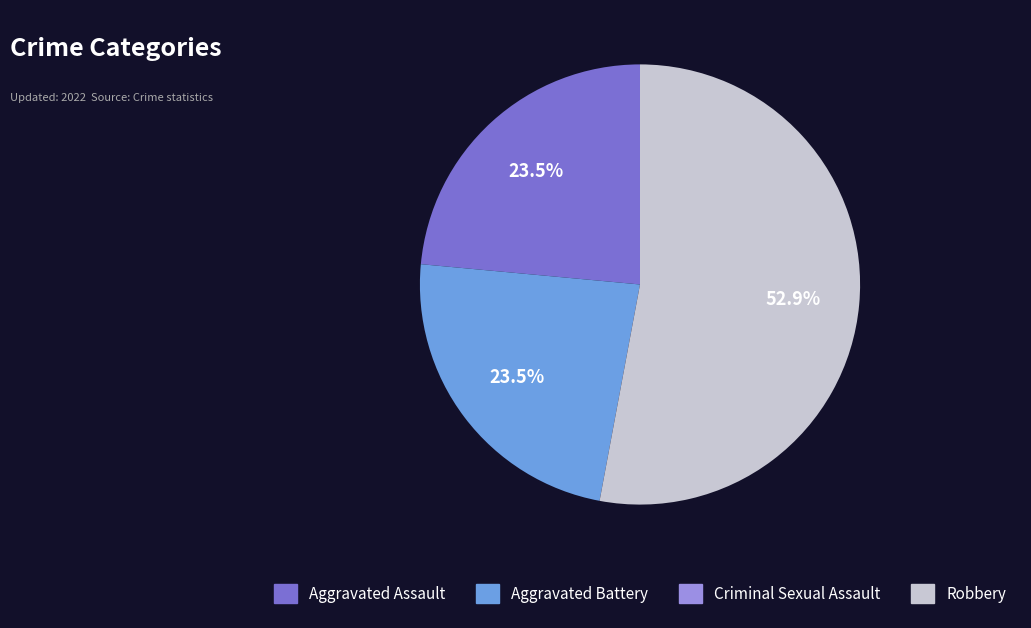

Which has a higher value, Aggravated Battery or Robbery?

Robbery